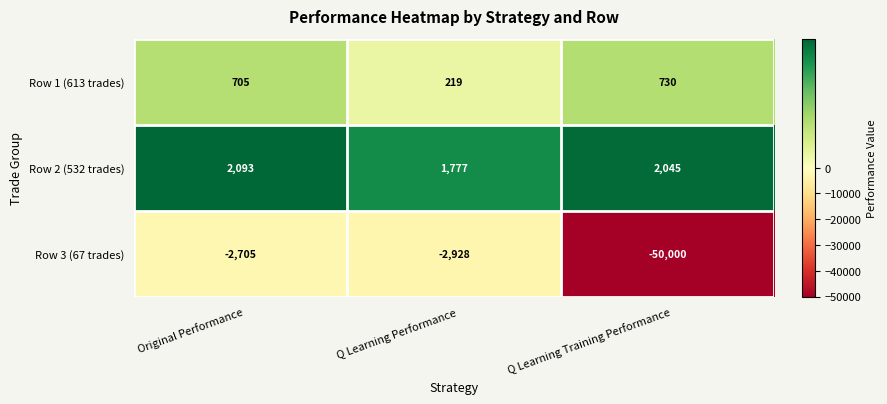

What is the smallest value displayed?

-50000